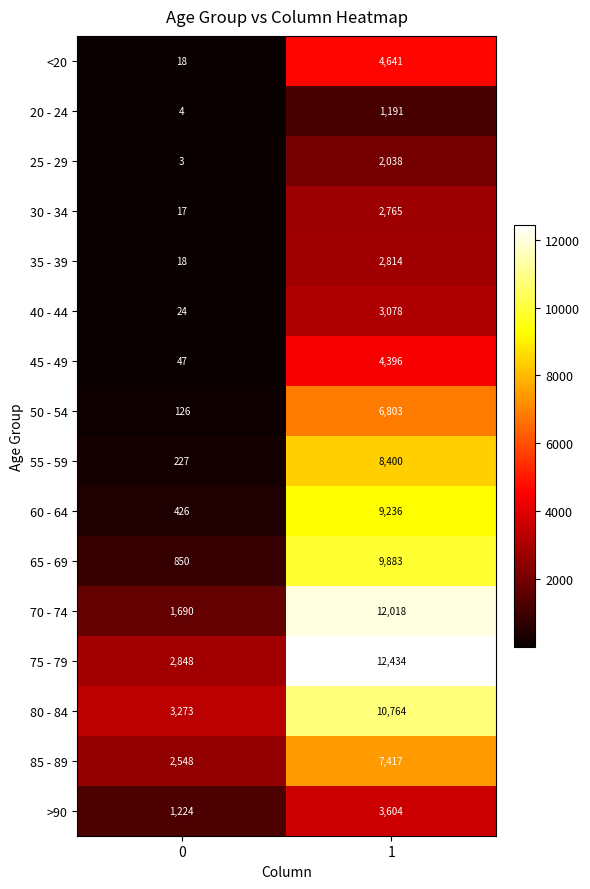

Is it true that 60 - 64 equals 13557 at 1?

False